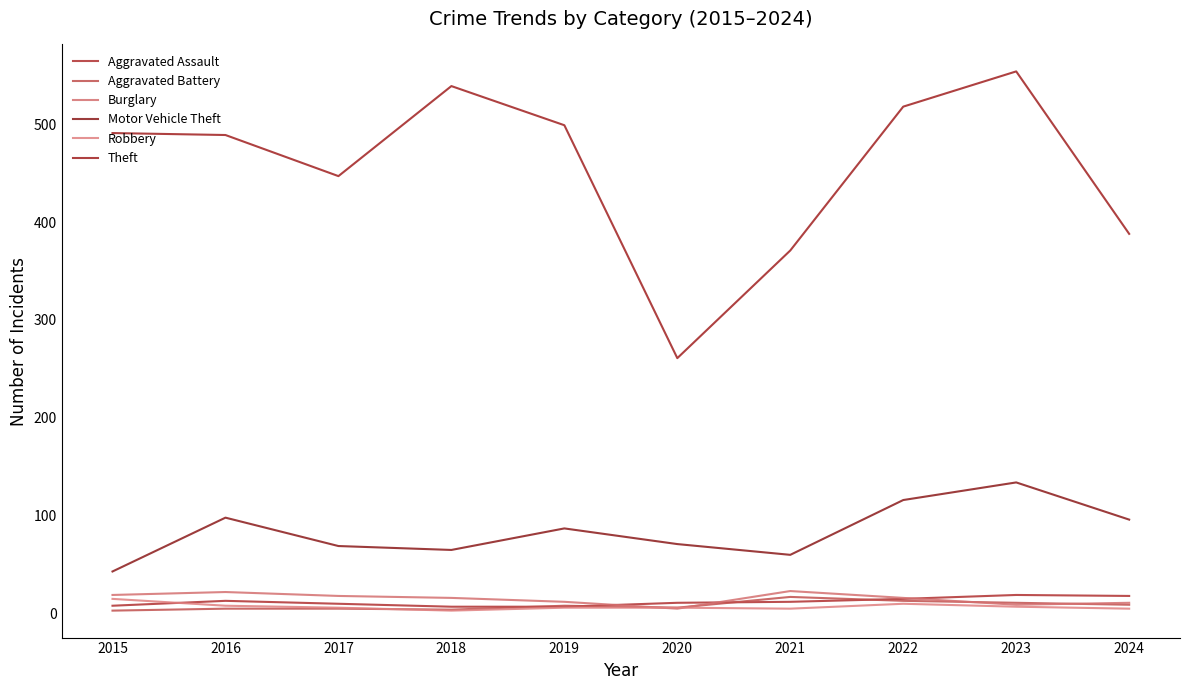

Which series has the largest total across all categories?

Theft